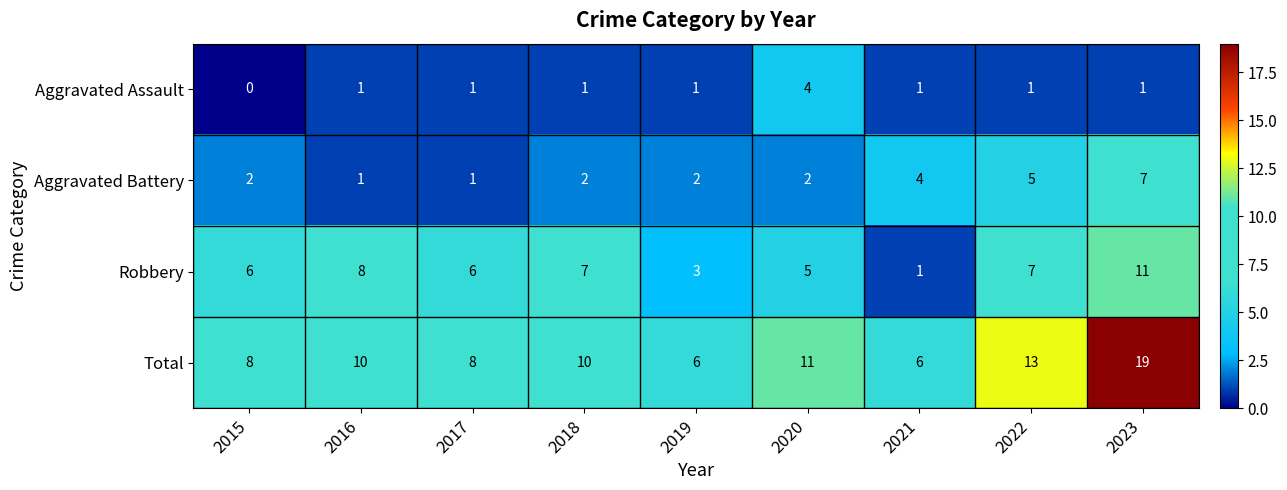

Which series has the largest range (max minus min)?

Total